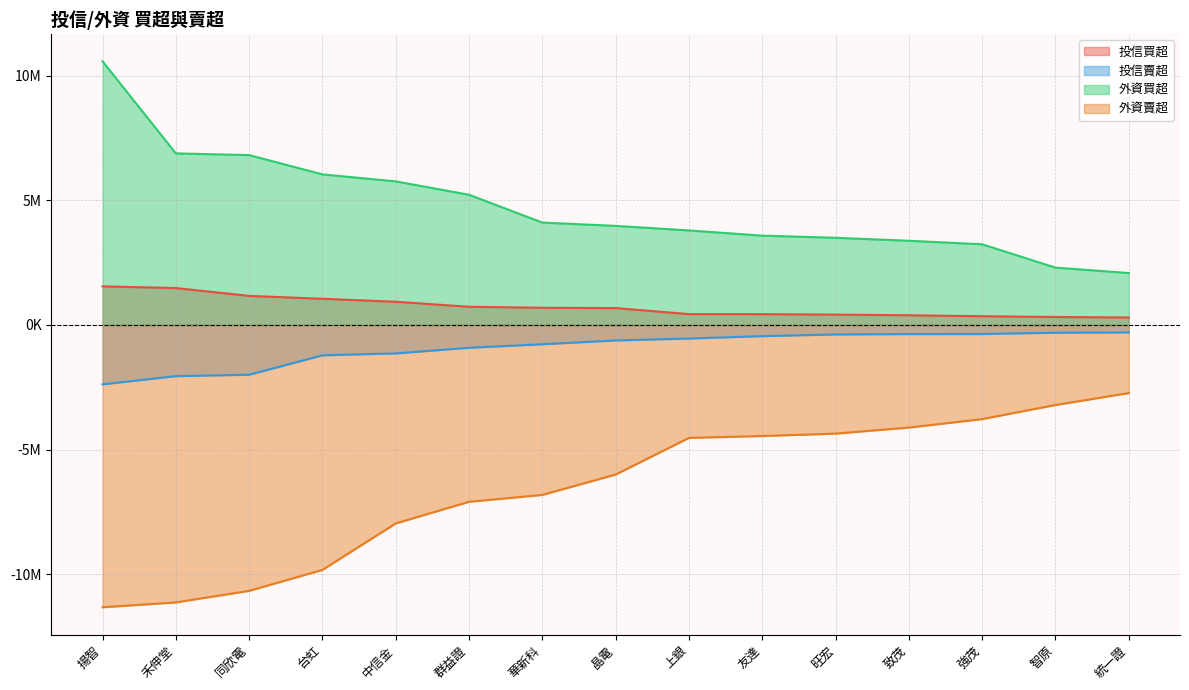

What is the minimum value for 投信買超?

300000